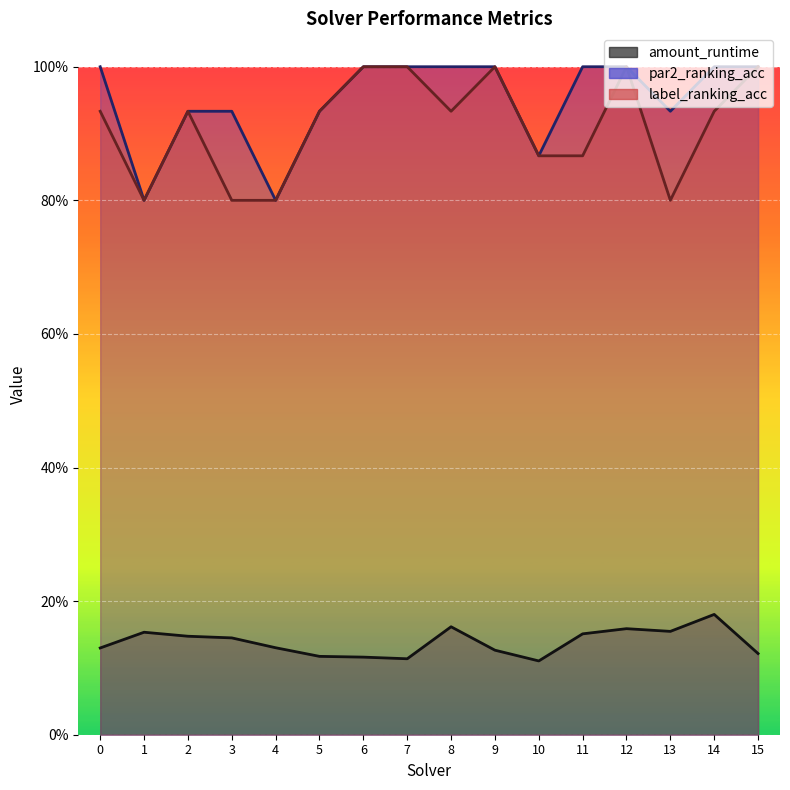

True or false: label_ranking_acc and par2_ranking_acc cross at least once.

False